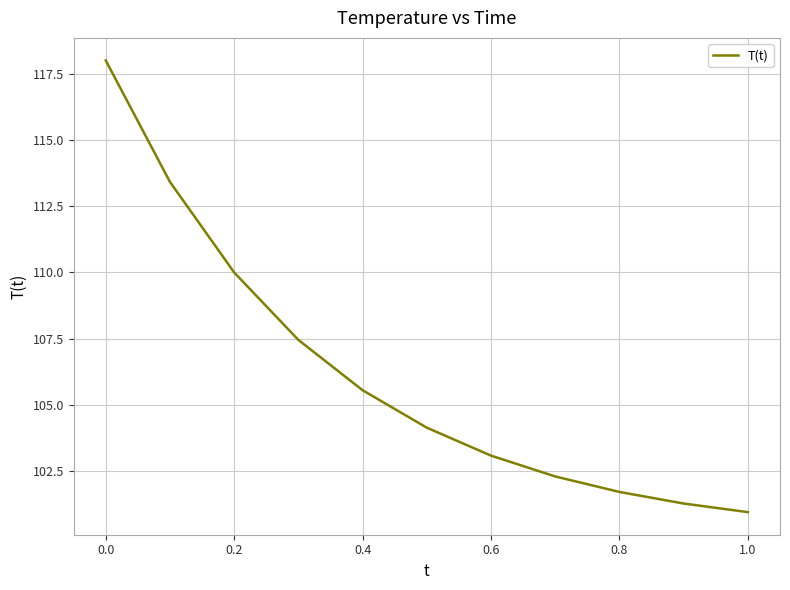

What is the difference between the maximum and minimum values?

17.0